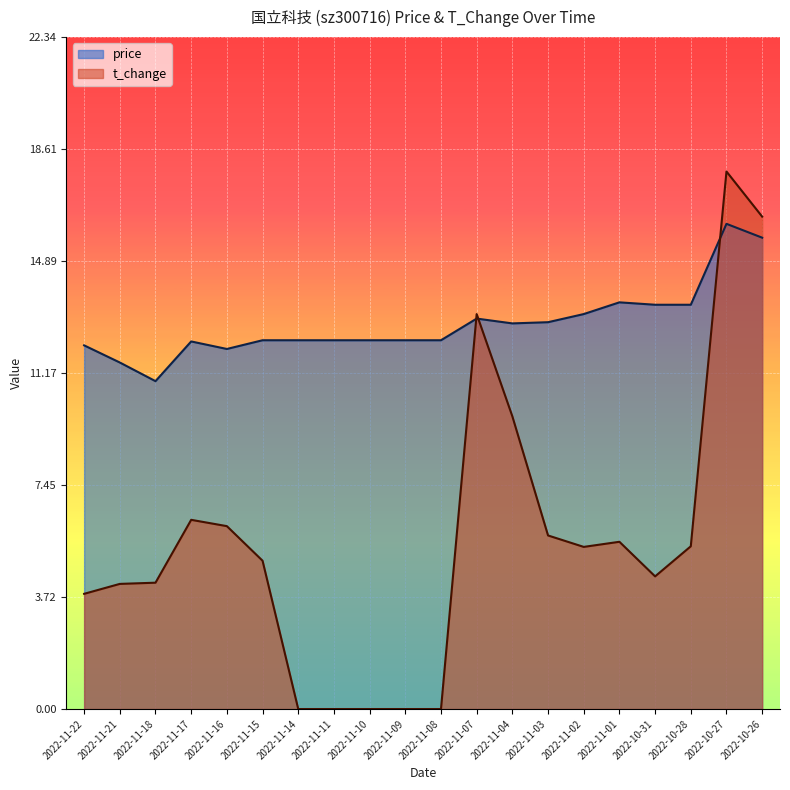

What is the difference between the highest and lowest values at 2022-10-31?

9.0